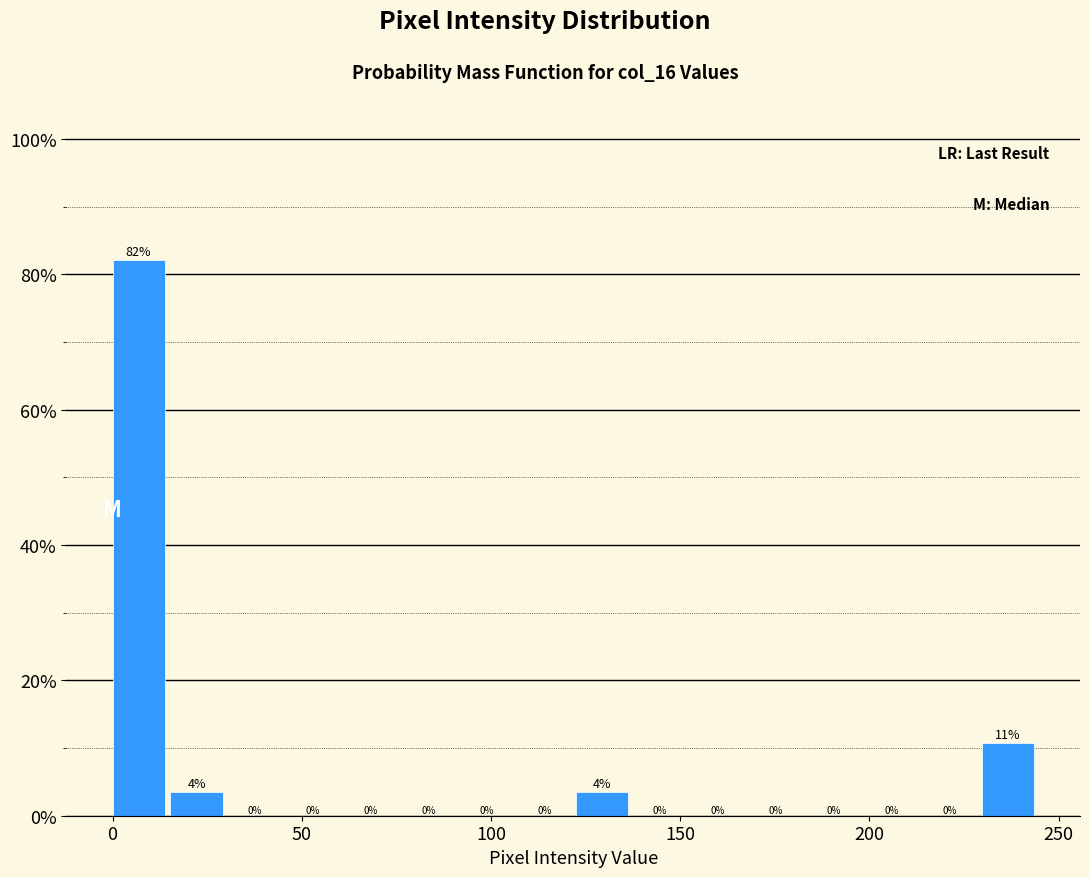

Read against the x-axis, roughly where is the centre of the tallest bar?

5